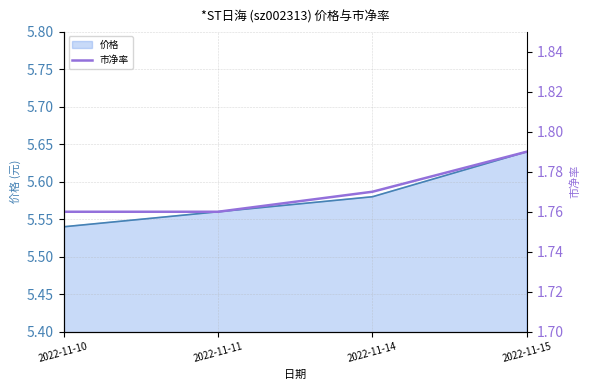

List the labels in order of value, smallest first.

2022-11-10, 2022-11-11, 2022-11-14, 2022-11-15